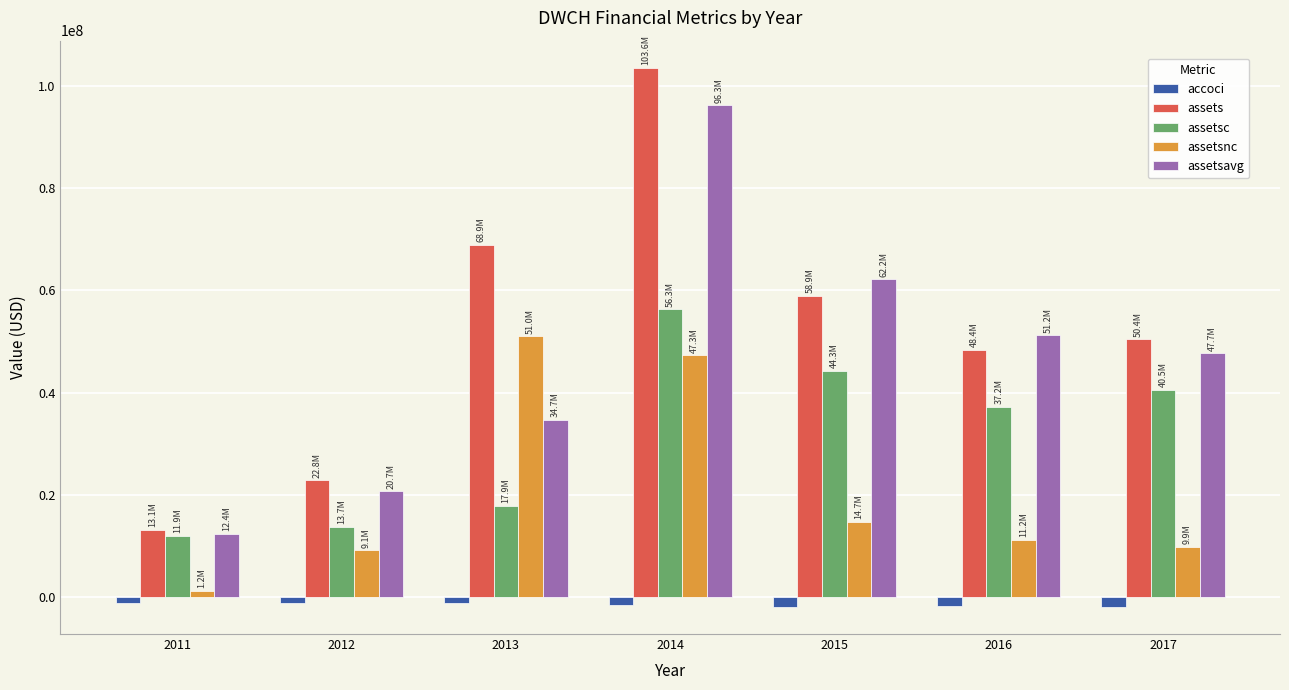

Between 2013 and 2016, which series saw the biggest shift?

assetsnc